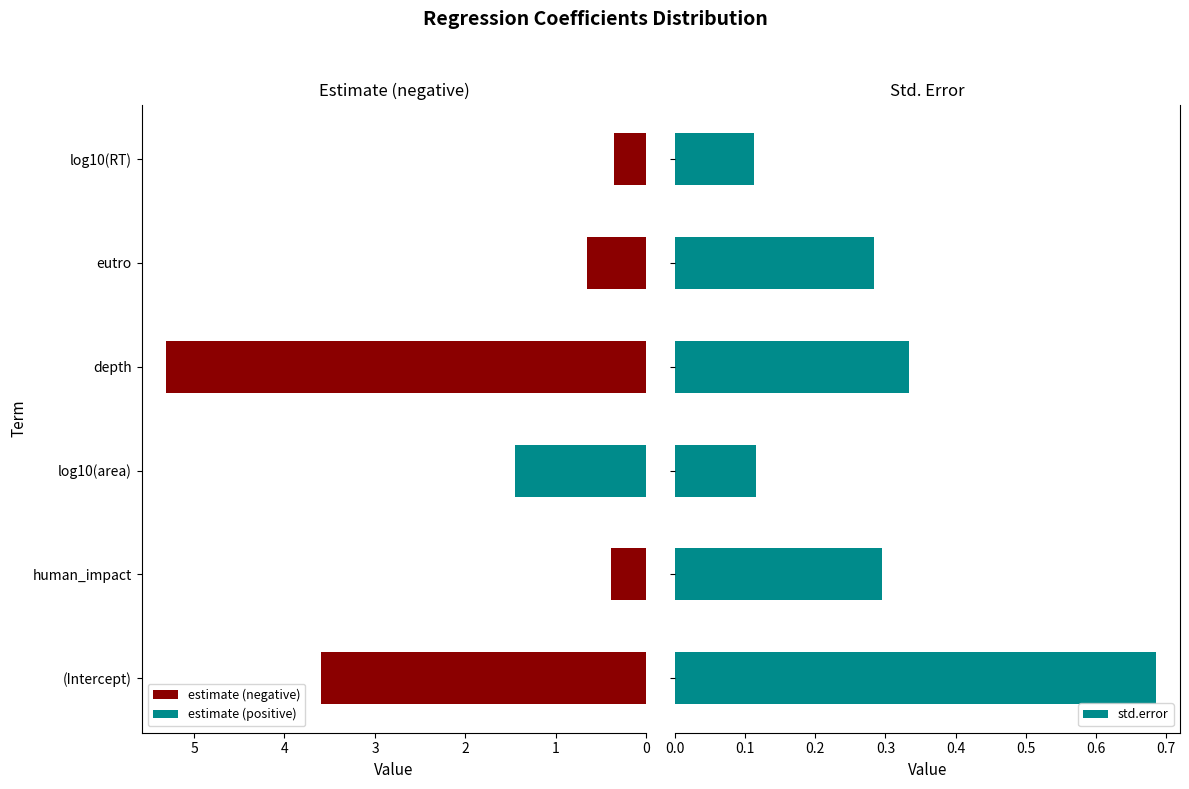

What is the greatest value displayed?

5.3